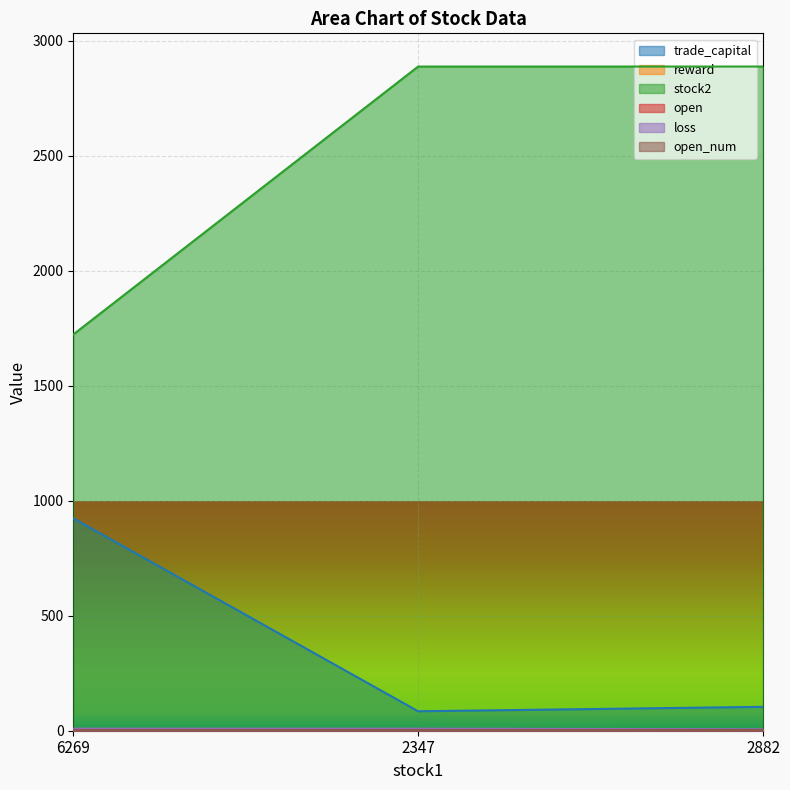

What is the maximum value shown in the chart?

2888.0